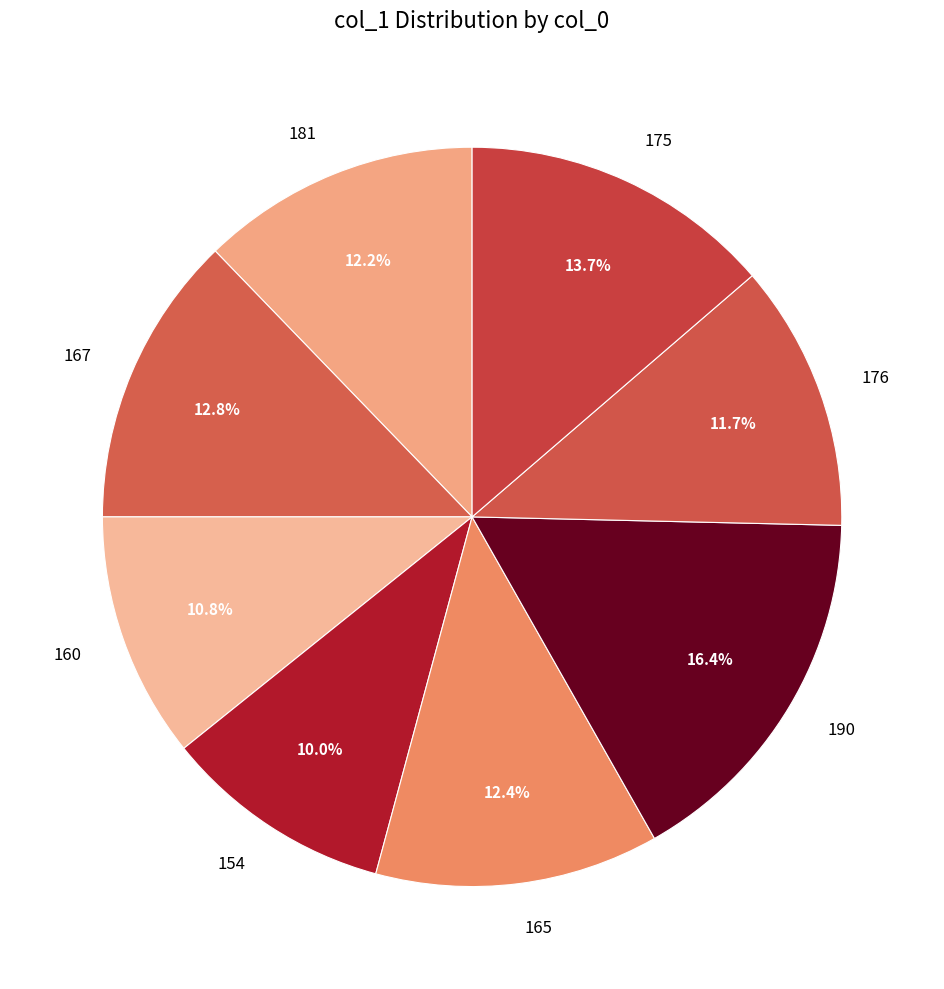

Is it true that 154 is 10% of the pie?

True